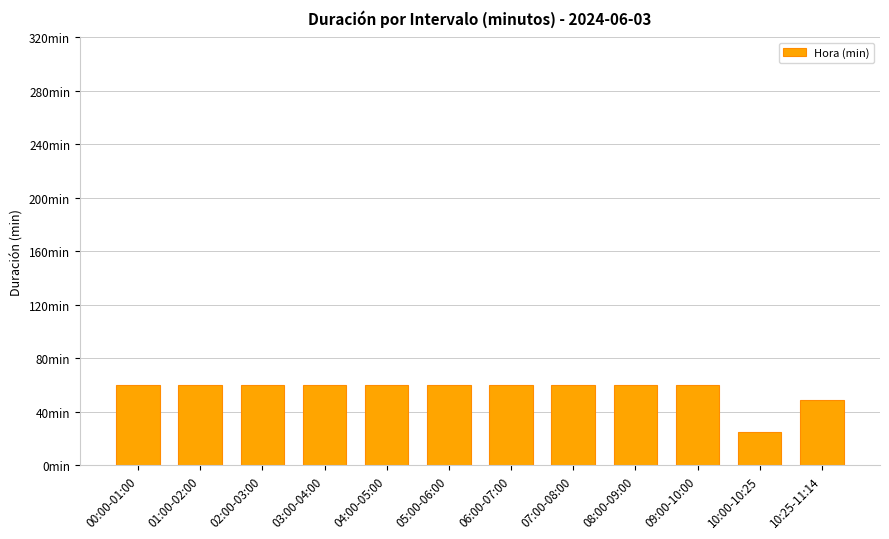

Reading left to right, what are all the values shown in this chart?

00:00-01:00=60	01:00-02:00=60	02:00-03:00=60	03:00-04:00=60	04:00-05:00=60	05:00-06:00=60	06:00-07:00=60	07:00-08:00=60	08:00-09:00=60	09:00-10:00=60	10:00-10:25=25	10:25-11:14=49